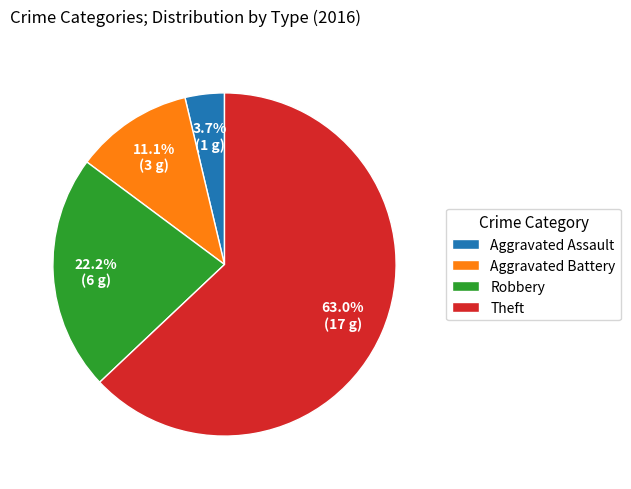

Combined, do Theft and Aggravated Assault account for over 50%?

Yes